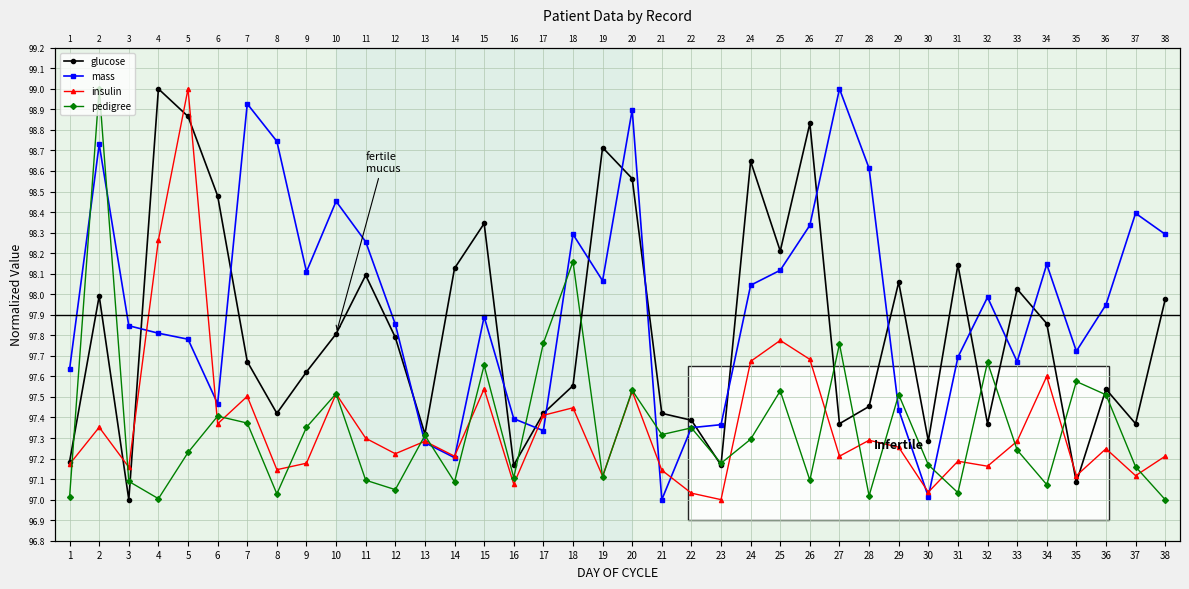

Which series changed the most between 1 and 31?

glucose